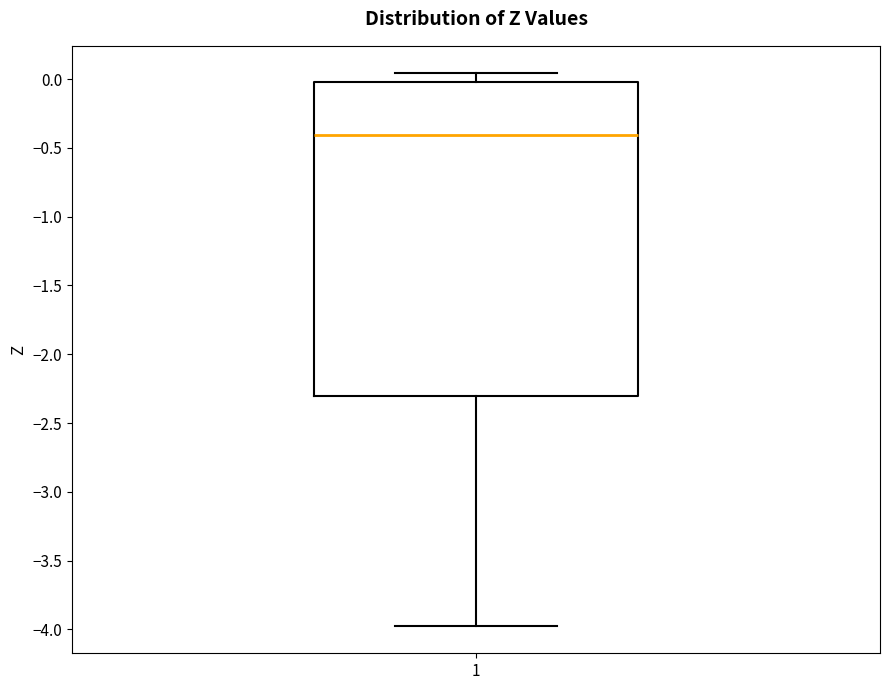

Transcribe this box plot: give where the median line is, the range the box spans, and where the two whiskers end, as read against the y-axis. The values are not printed on the chart, so give them approximately, as read against the axis.

median -0.40, box -2.30 to 0.00, whiskers -3.95 to 0.05